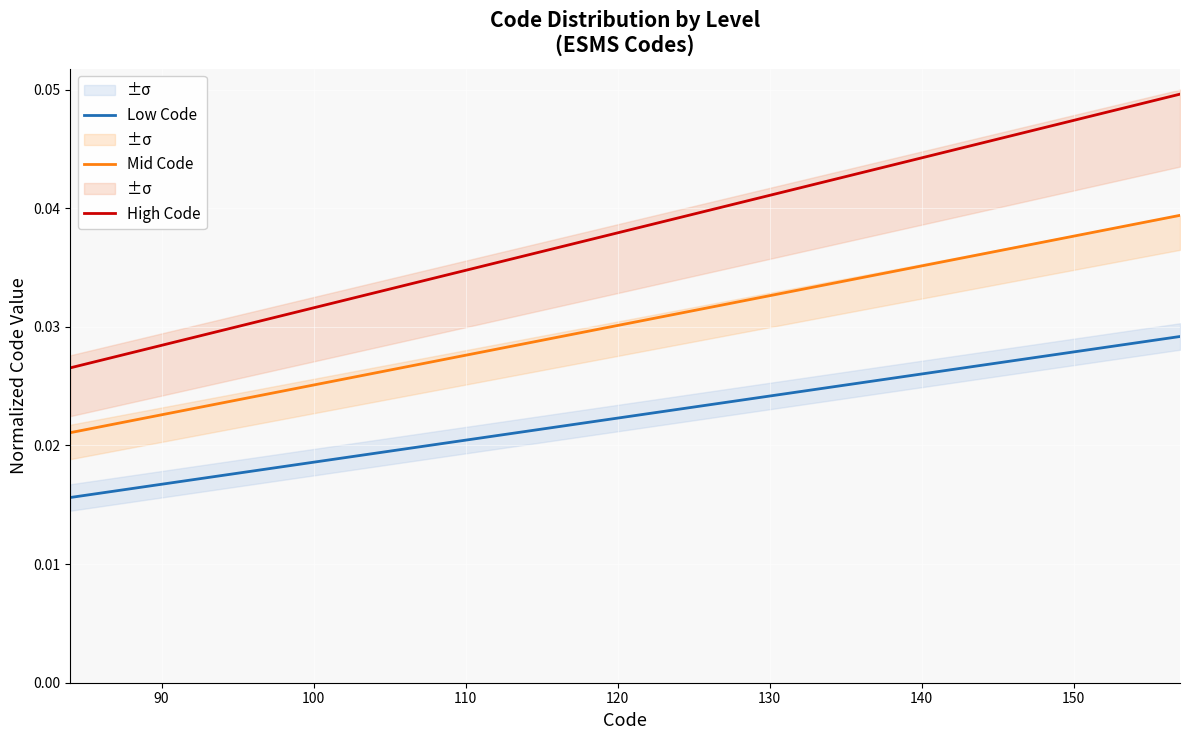

Which series has the largest range (max minus min)?

High Code